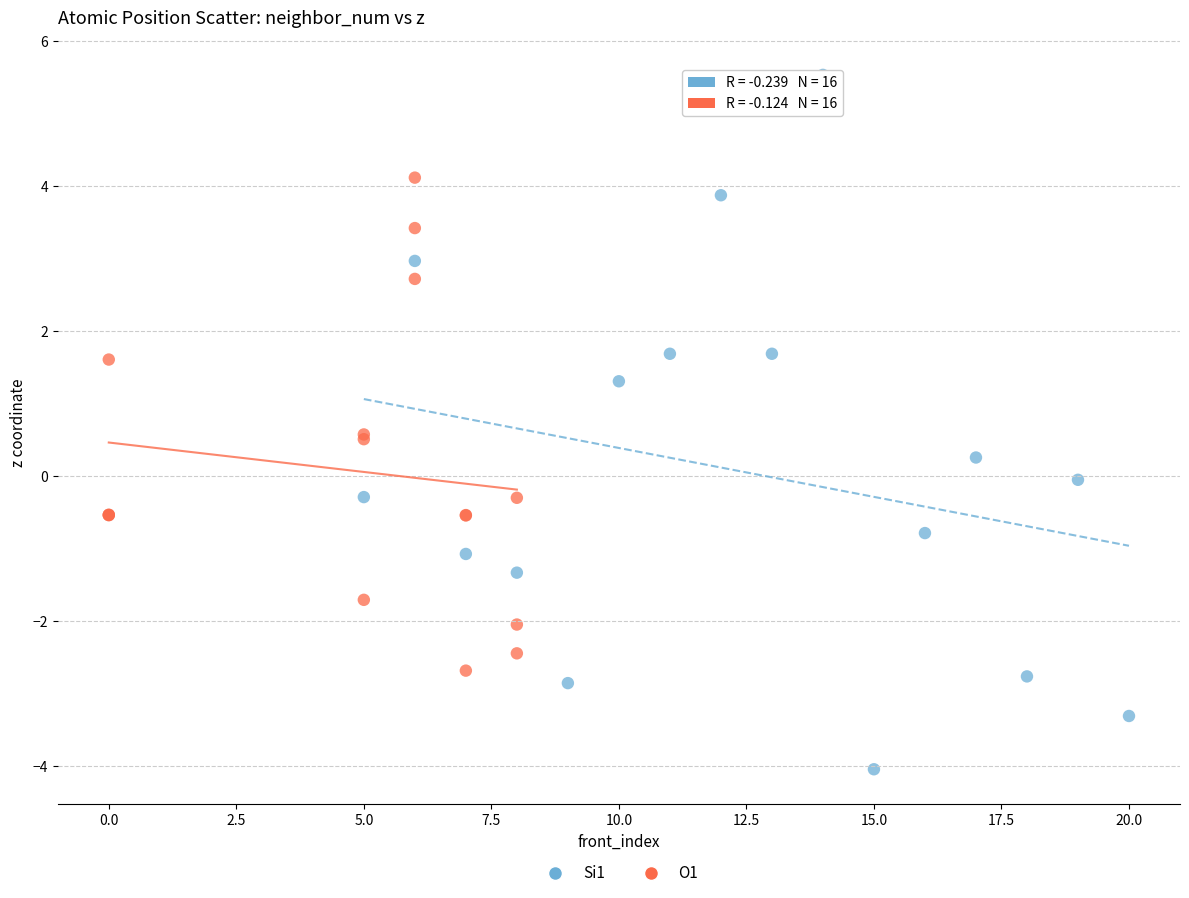

What are all the series names shown in the legend?

Si1, O1